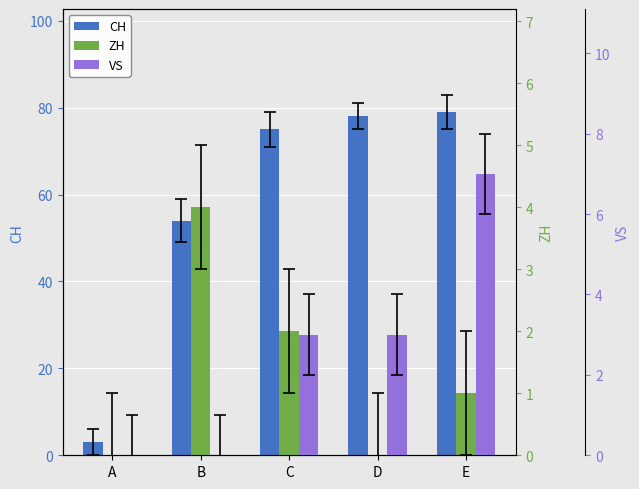

Is it true that CH equals 115 at C?

False